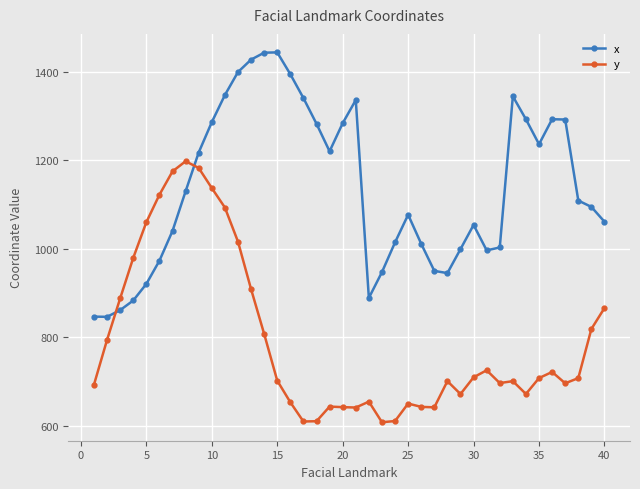

Which series ends up on top after the final intersection of x and y?

x